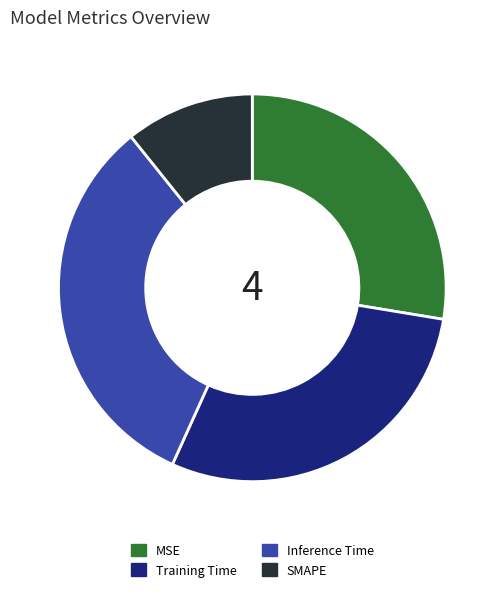

Which category has the biggest portion of the pie?

Inference Time